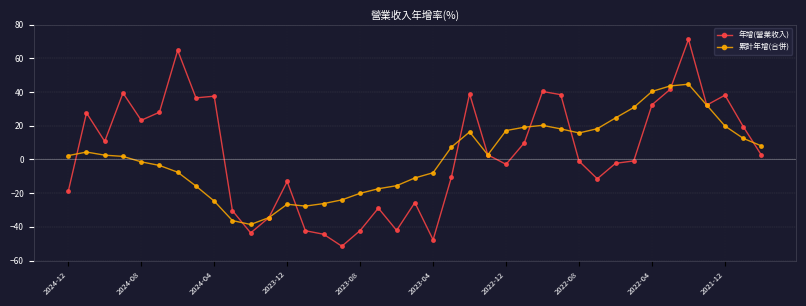

True or false: 累計年增(合併) and 年增(營業收入) intersect in this chart.

True